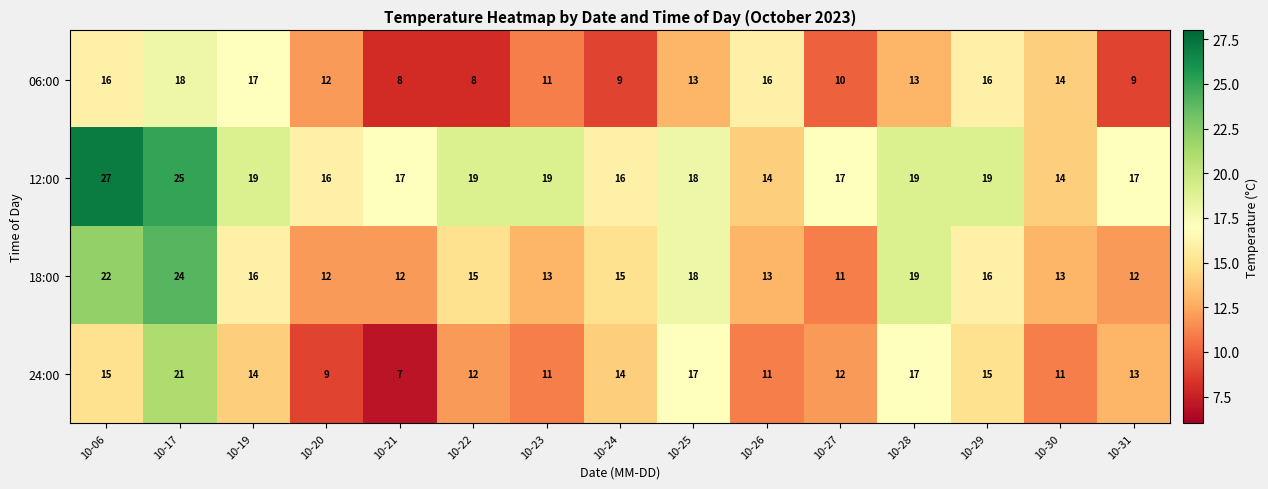

What is the difference between the maximum and minimum values in the 24:00 series?

14